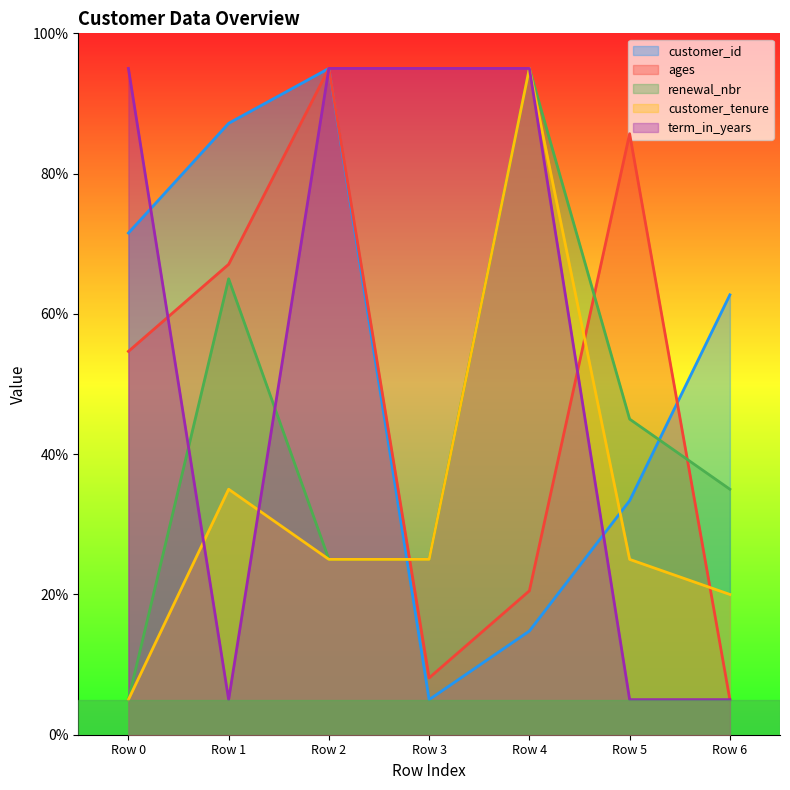

Between Row 0 and Row 4, which series saw the biggest shift?

renewal_nbr